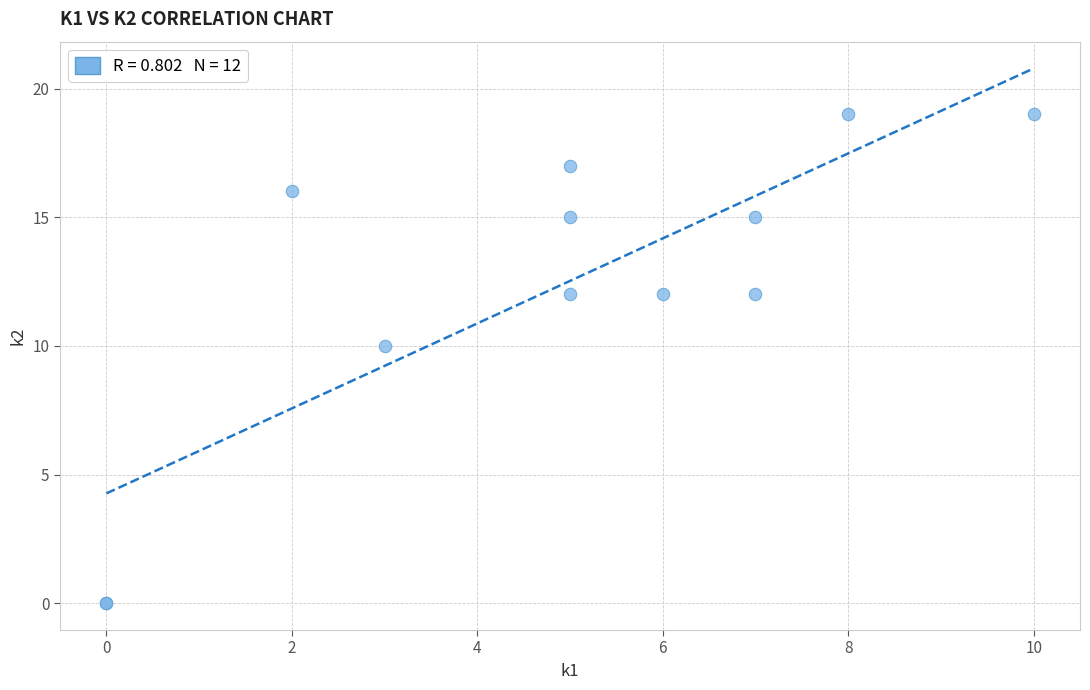

What Y value in the scatter plot is closest to 9?

10